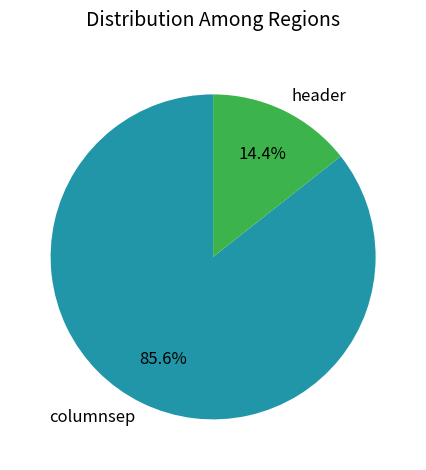

To the nearest percent, what is the difference between the header and columnsep slice percentages?

71%